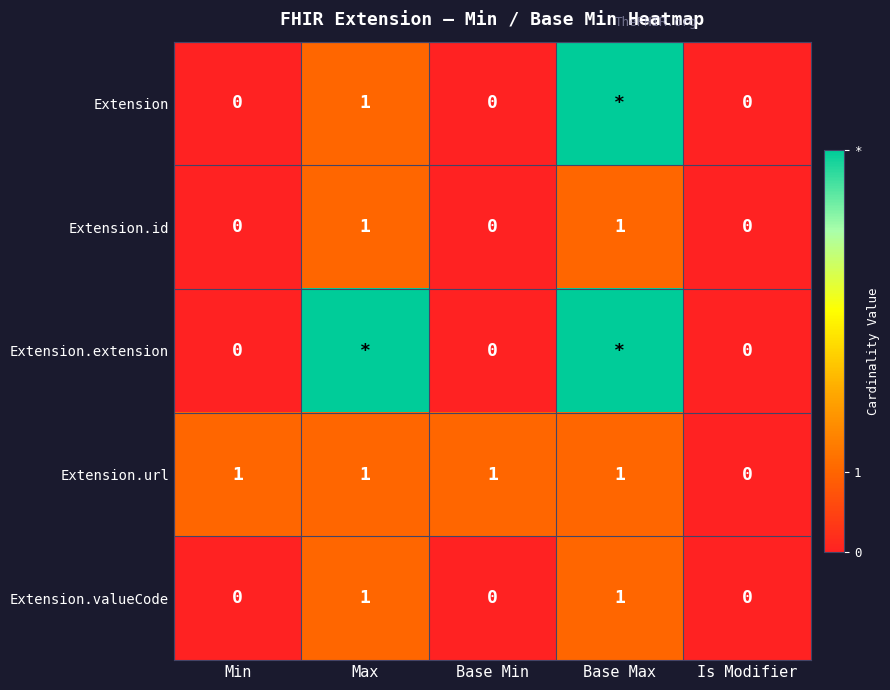

At which category is the sum across all series the highest?

Base Max